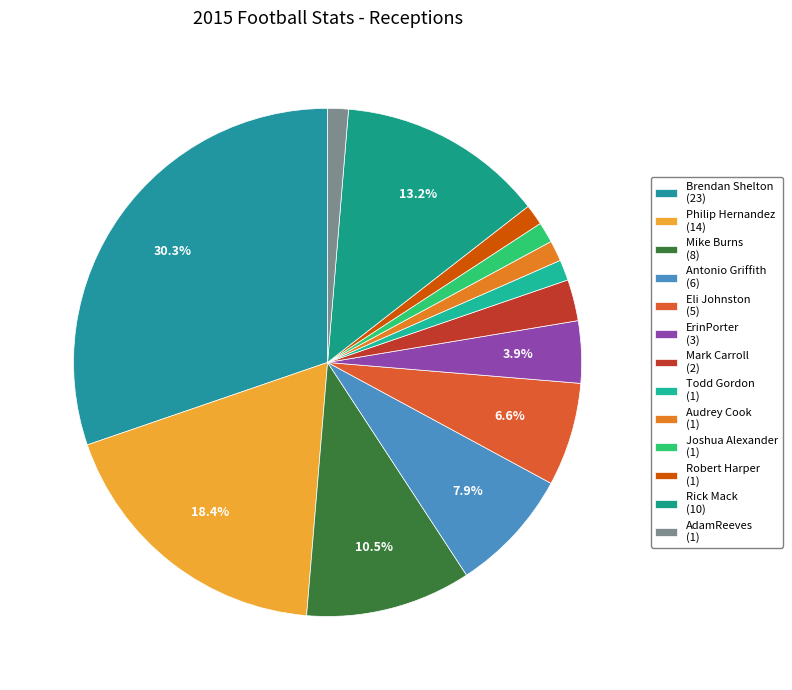

Approximately how many times larger is the value at Joshua Alexander compared to Mark Carroll?

0.5